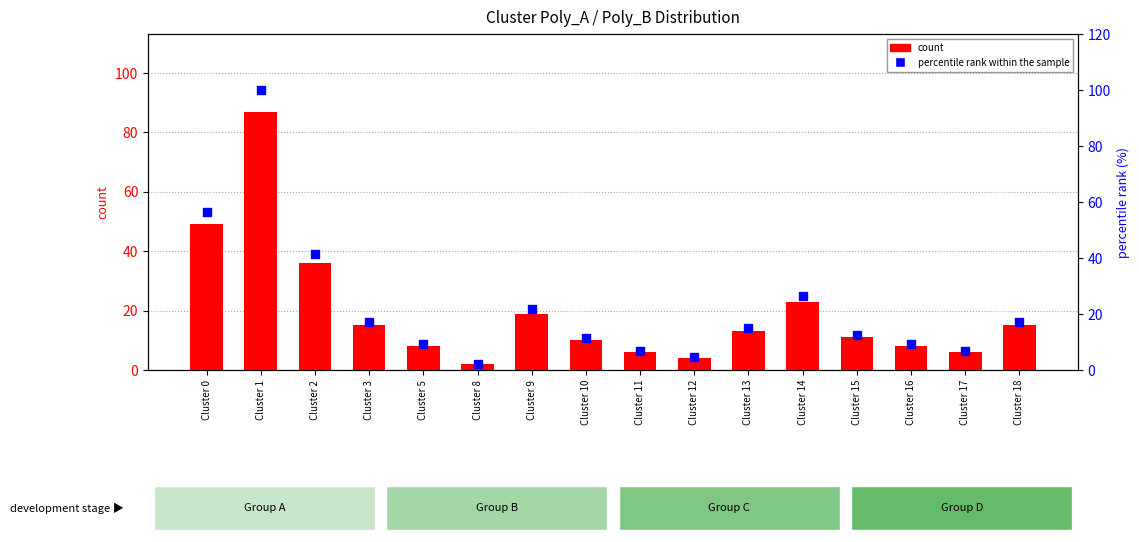

At which category is the sum across all series the highest?

Cluster 1